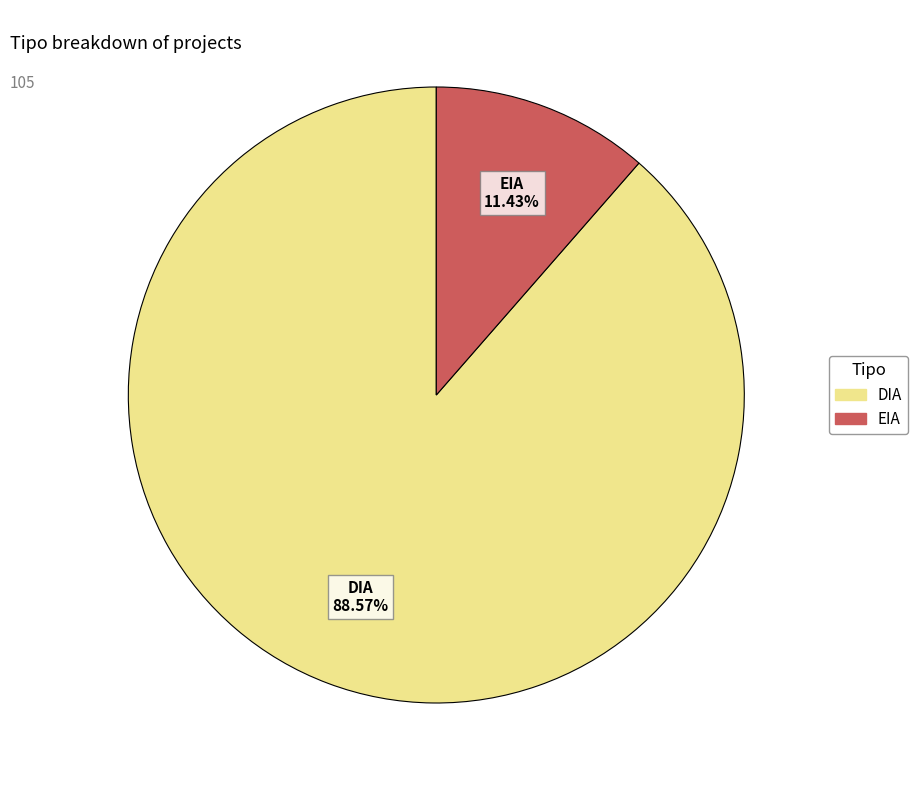

Is DIA the majority of the pie?

Yes